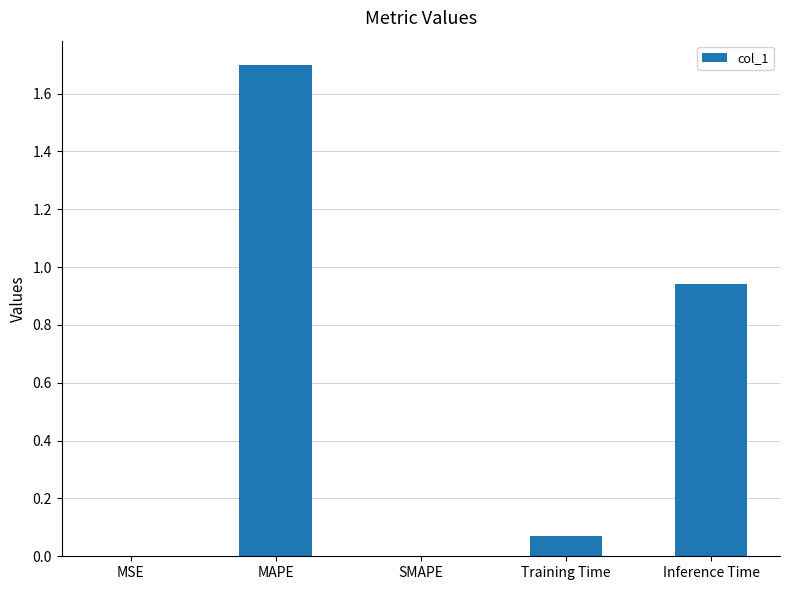

Count the number of data series in this chart.

1